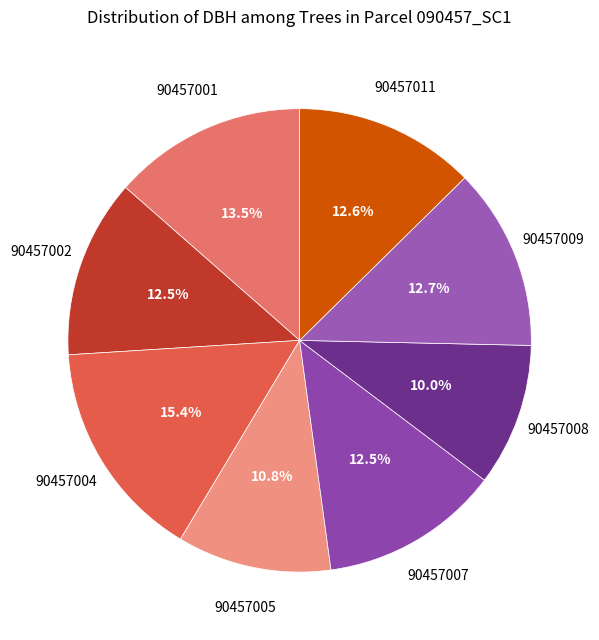

Approximately how many times larger is the value at 90457004 compared to 90457001?

1.1